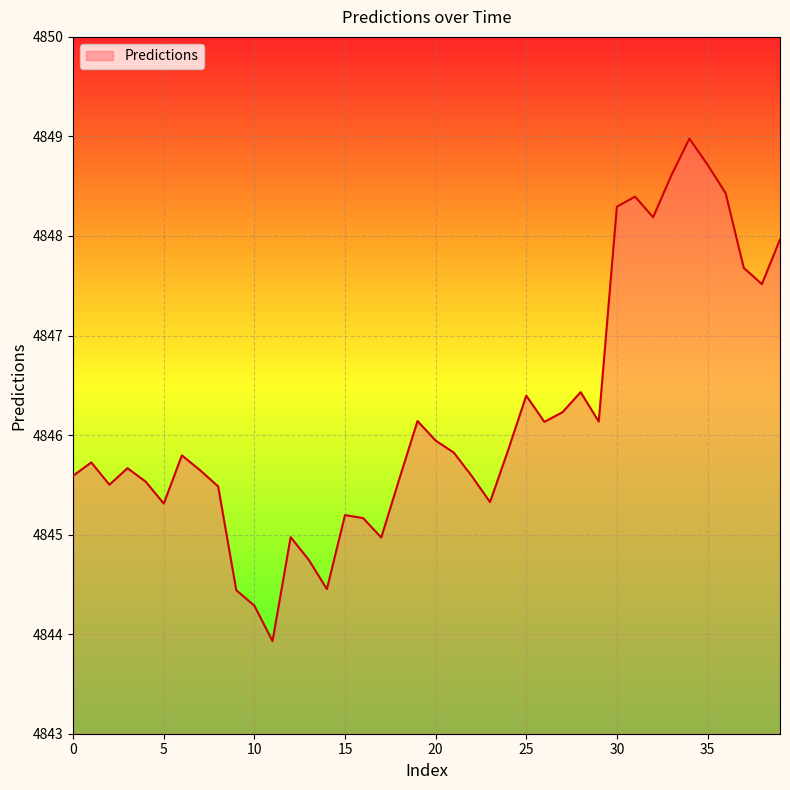

What is the greatest value displayed?

4849.0